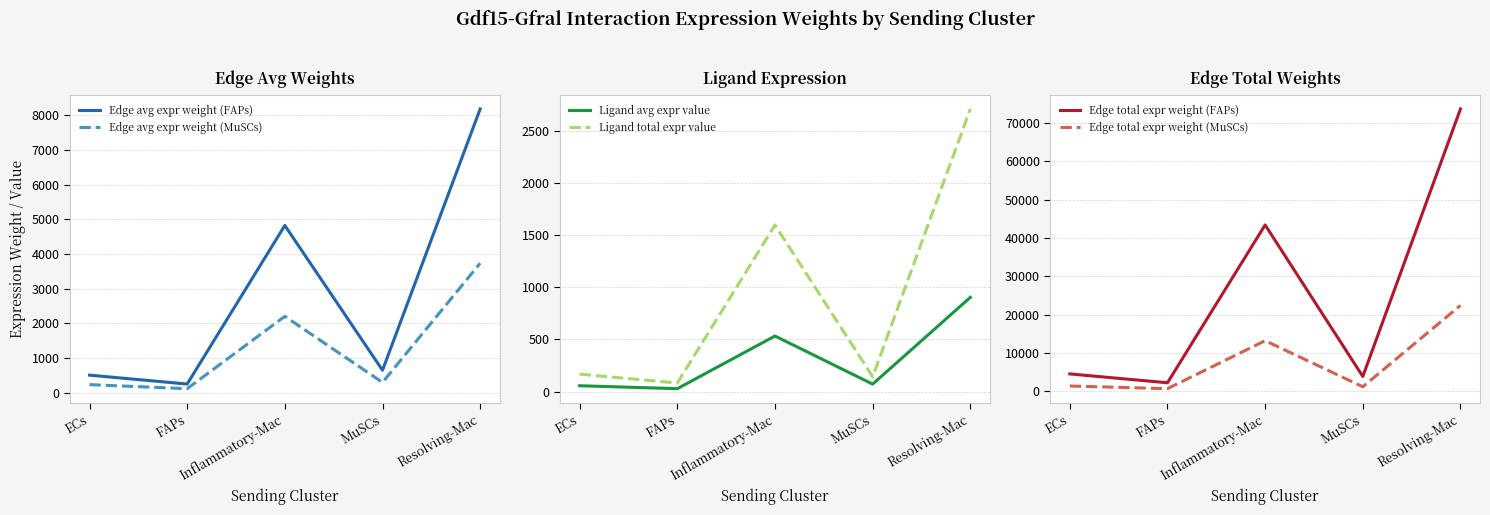

Where is the first local maximum for Ligand total expr value?

Inflammatory-Mac